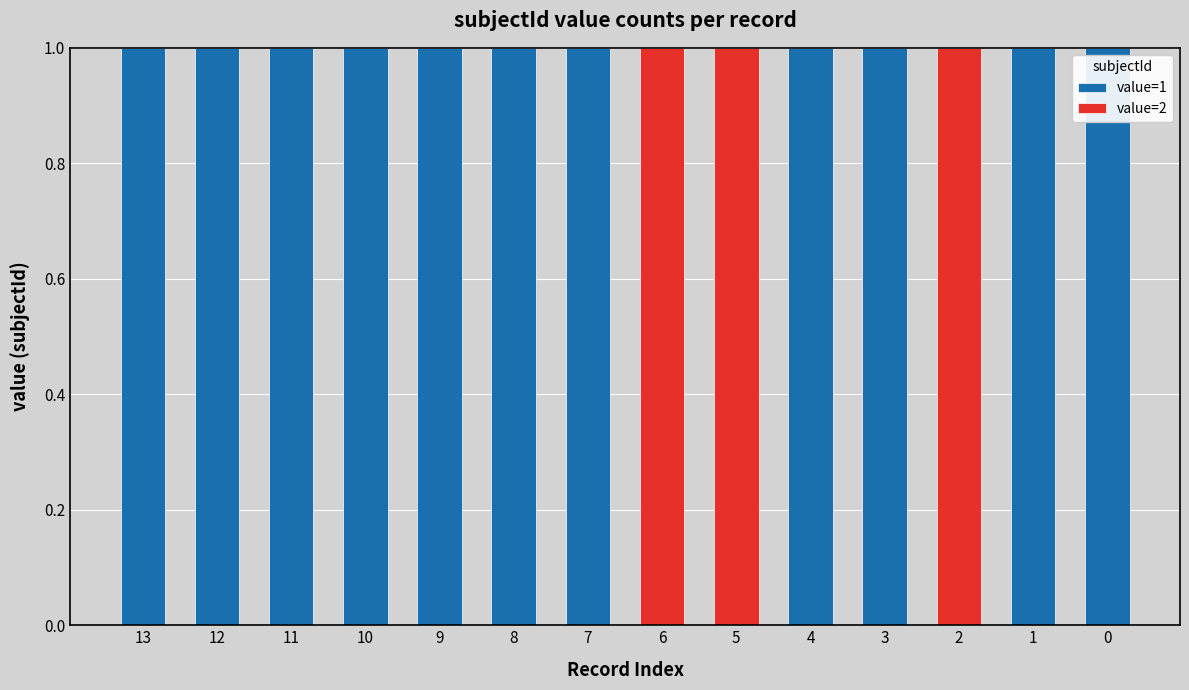

The value=1 series shows 1 at 4. True or false?

True